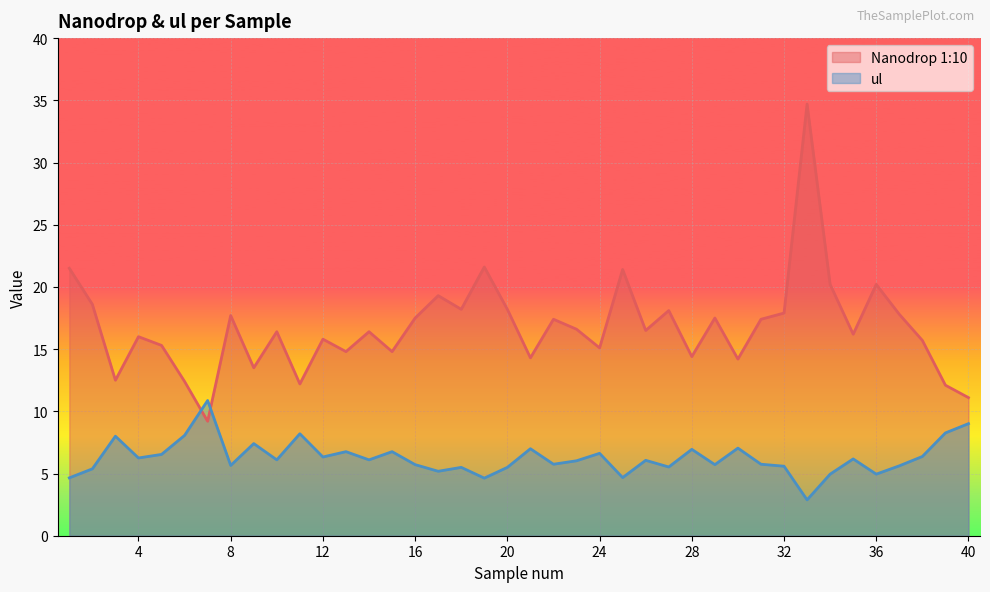

Reading left to right, list all the values displayed in this chart.

Nanodrop 1:10: 21.5	18.6	12.5	16.0	15.3	12.4	9.2	17.7	13.5	16.4	12.2	15.8	14.8	16.4	14.8	17.5	19.3	18.2	21.6	18.2	14.3	17.4	16.6	15.1	21.4	16.5	18.1	14.4	17.5	14.2	17.4	17.9	34.7	20.2	16.2	20.2	17.8	15.7	12.1	11.1
ul: 4.7	5.4	8.0	6.2	6.5	8.1	10.9	5.7	7.4	6.1	8.2	6.3	6.8	6.1	6.8	5.7	5.2	5.5	4.6	5.5	7.0	5.7	6.0	6.6	4.7	6.1	5.5	6.9	5.7	7.0	5.7	5.6	2.9	5.0	6.2	5.0	5.6	6.4	8.3	9.0